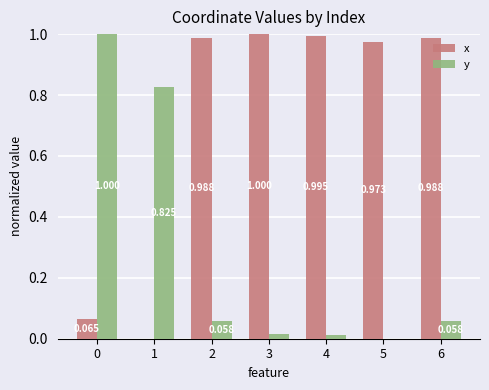

Between 4 and 5, which series saw the biggest shift?

x